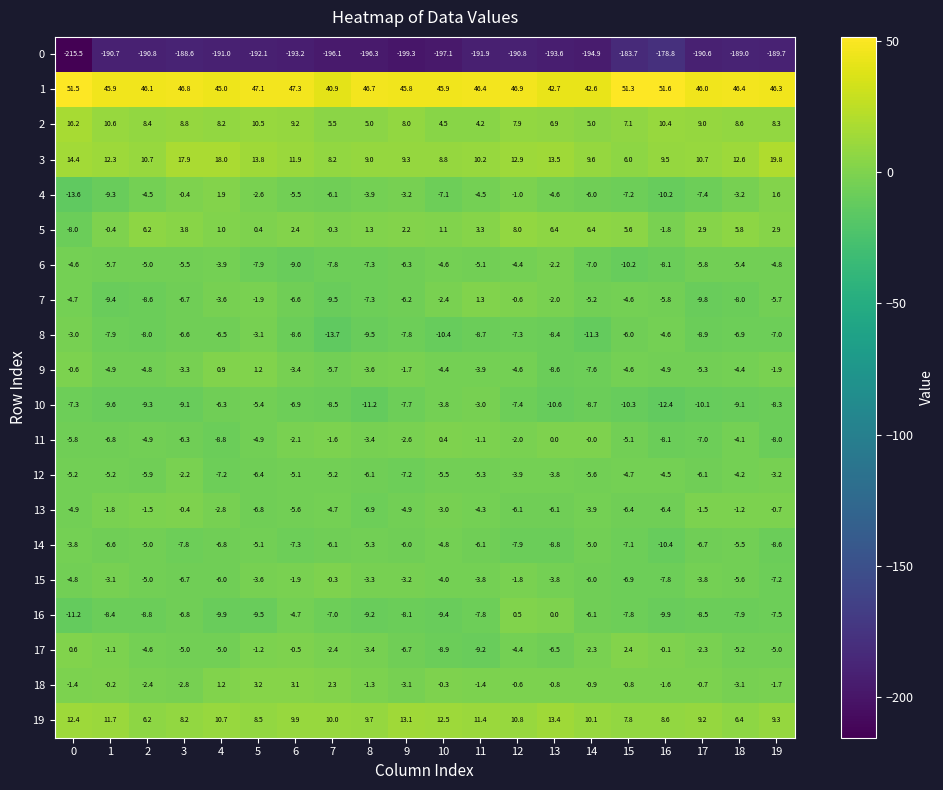

Between 9 and 12, which series saw the biggest shift?

16